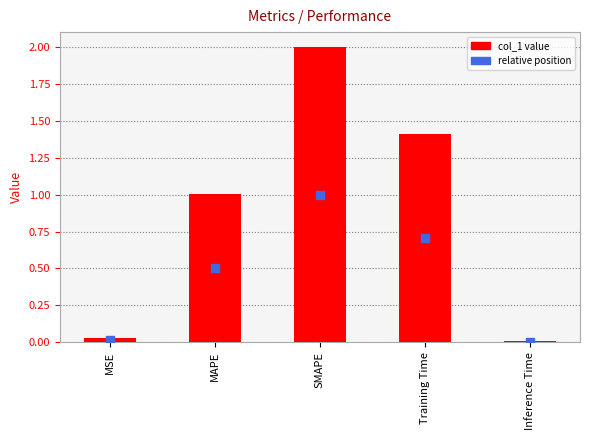

At which category is the sum across all series the highest?

SMAPE